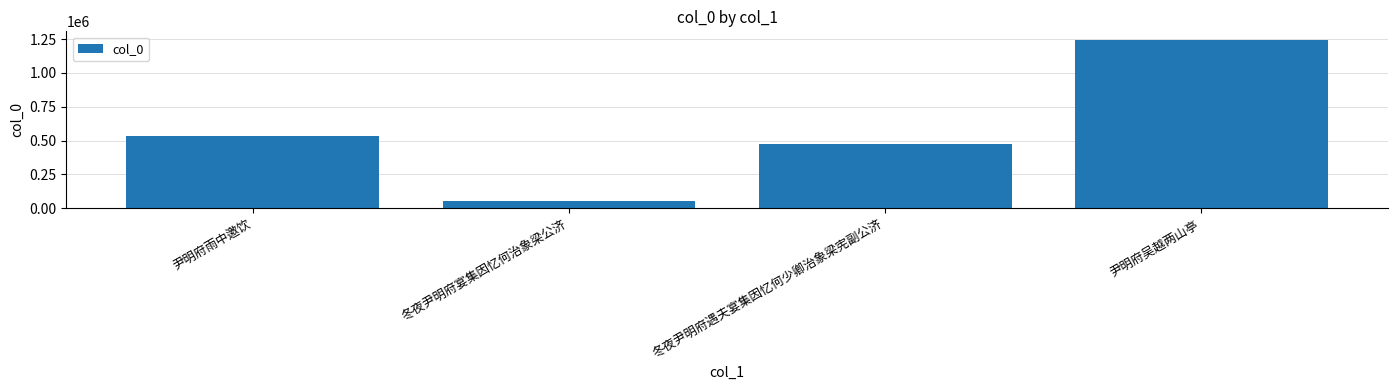

Reading left to right, list all the values displayed in this chart.

533055	51308	474536	1245536